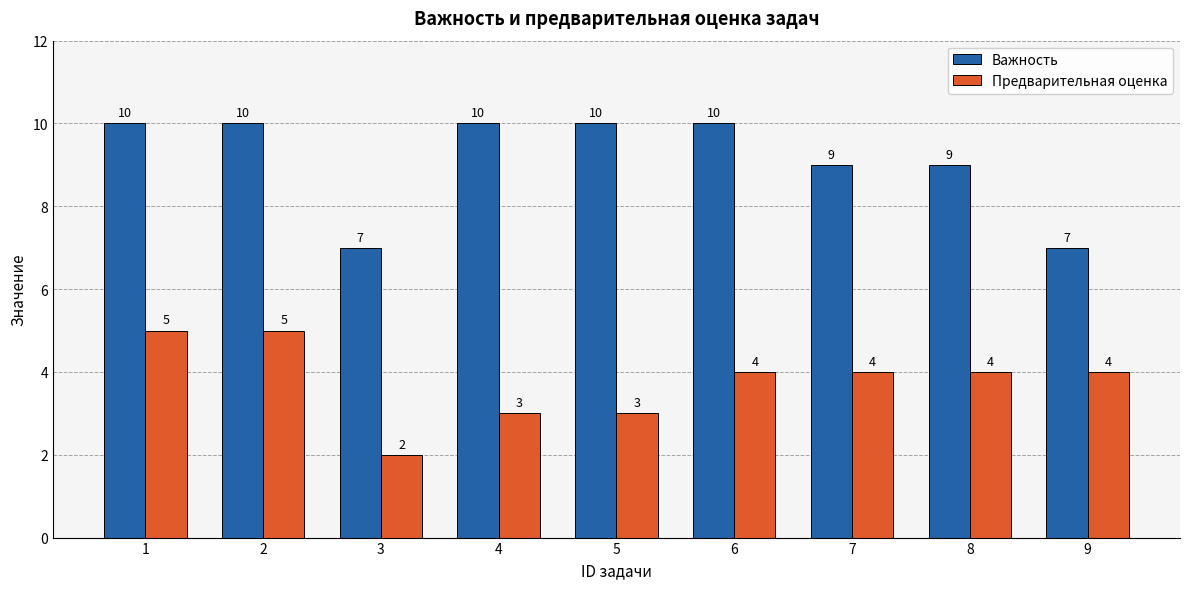

List the series in order of their overall mean, highest first.

Важность, Предварительная оценка